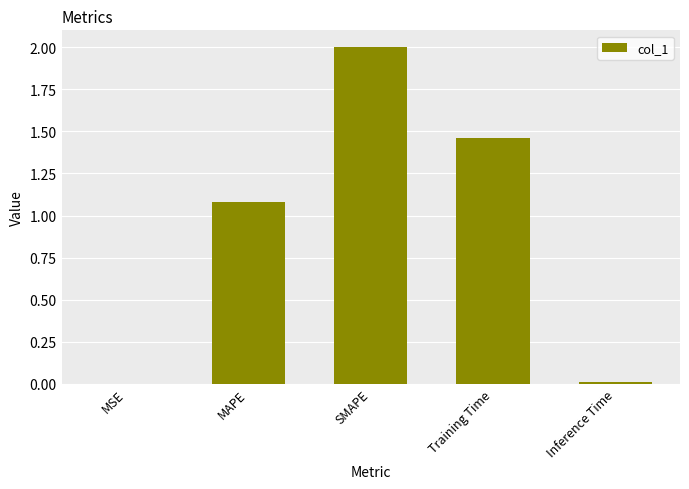

Where is the data nearest to the value 1?

MAPE